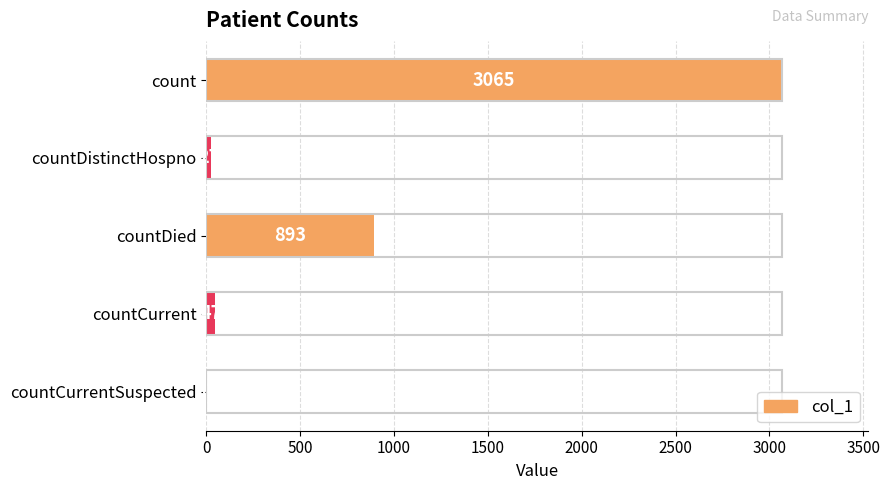

Where is the data nearest to the value 1532?

countDied